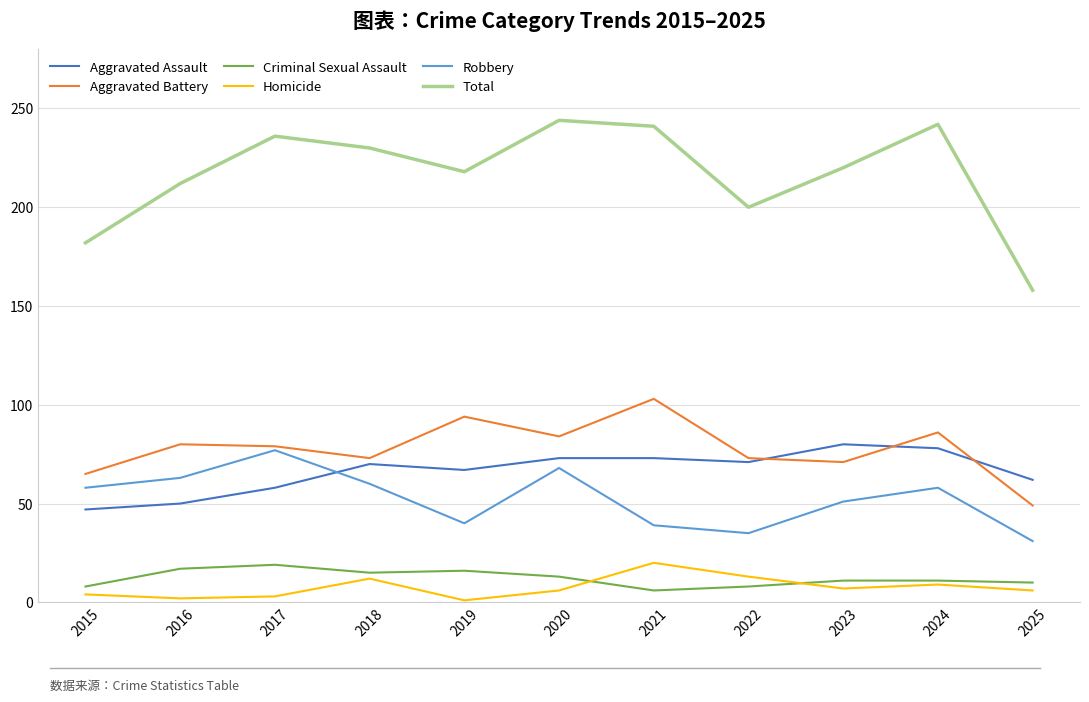

What is the highest value of the Aggravated Assault series?

80